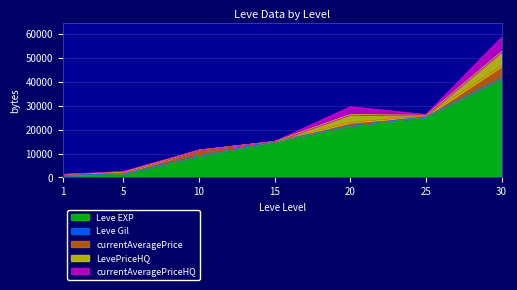

After their last crossing, which series has the higher values: currentAveragePriceHQ or Leve Gil?

currentAveragePriceHQ